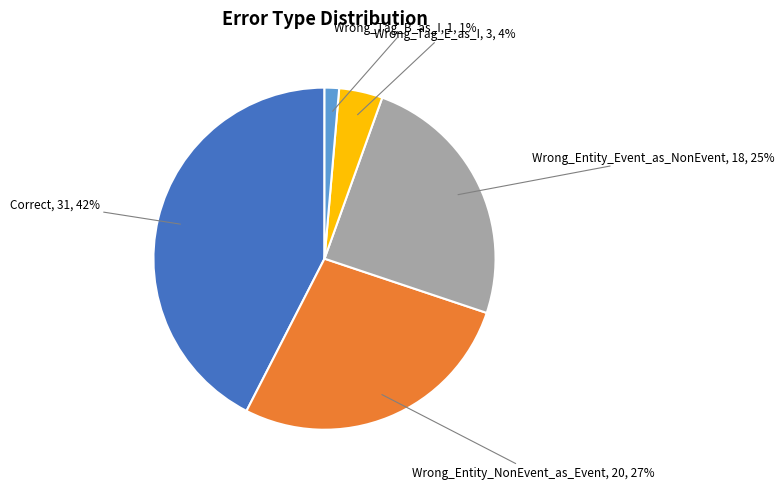

Which has a higher value, Wrong_Tag_E_as_I or Wrong_Tag_B_as_I?

Wrong_Tag_E_as_I